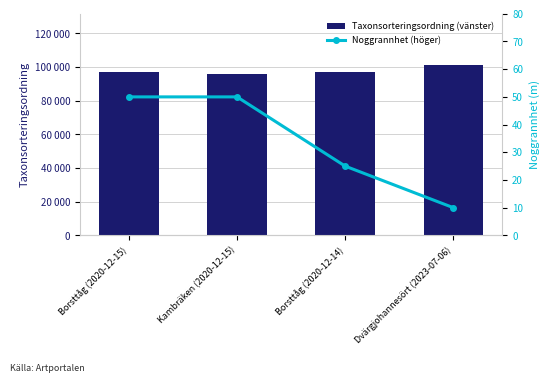

Rank the series by their maximum value, from highest to lowest.

Taxonsorteringsordning (vänster), Noggrannhet (höger)